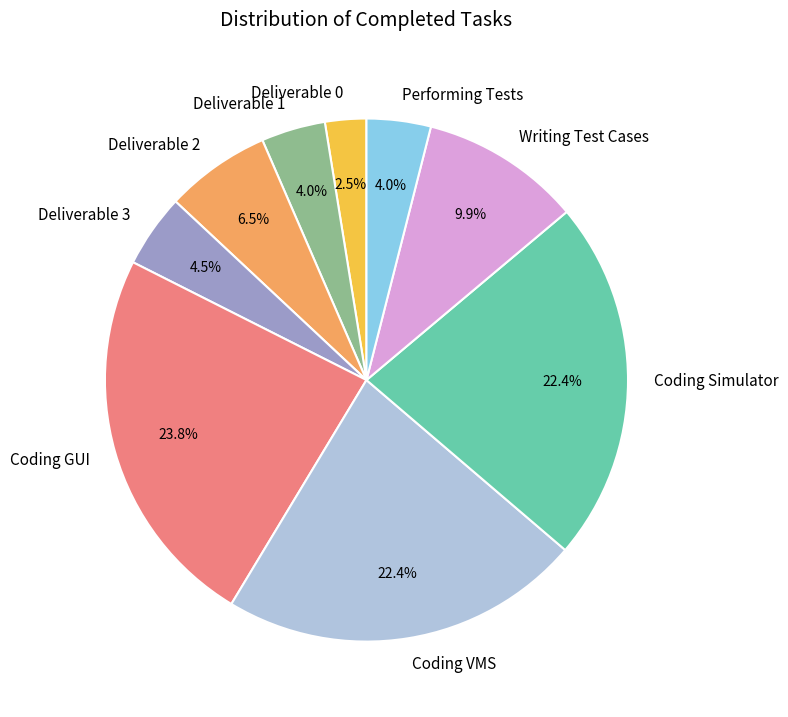

Count the number of slices in the pie.

9